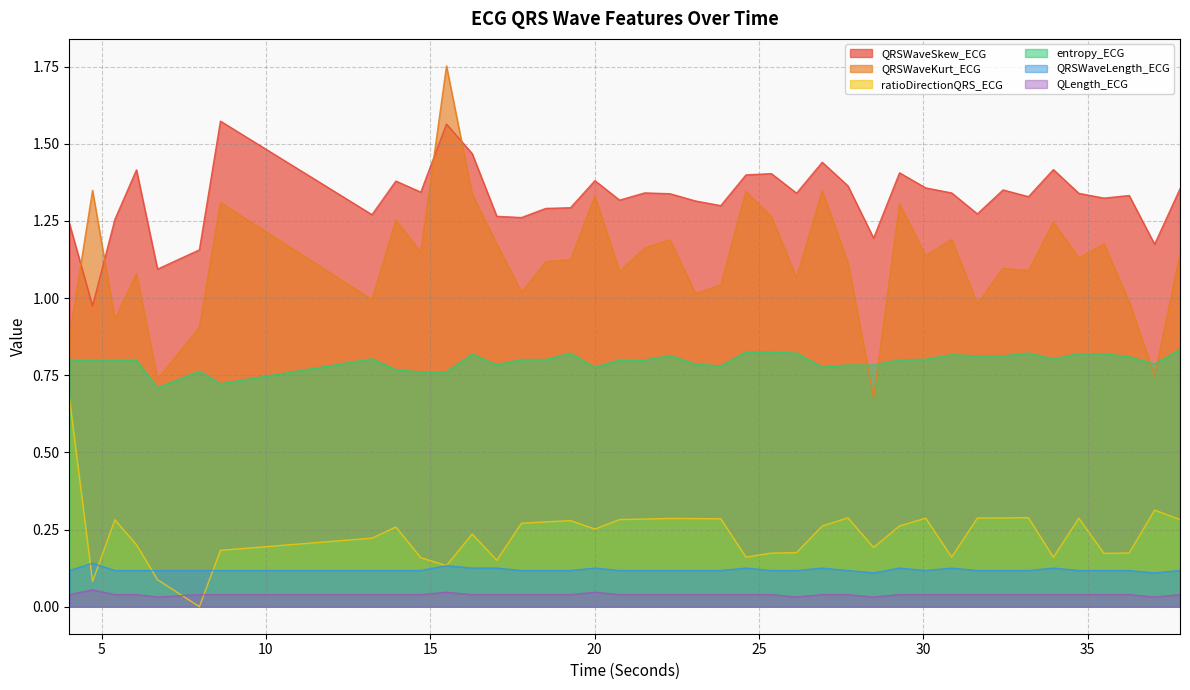

Is it true that ratioDirectionQRS_ECG equals 0.2 at 16.2734375?

True